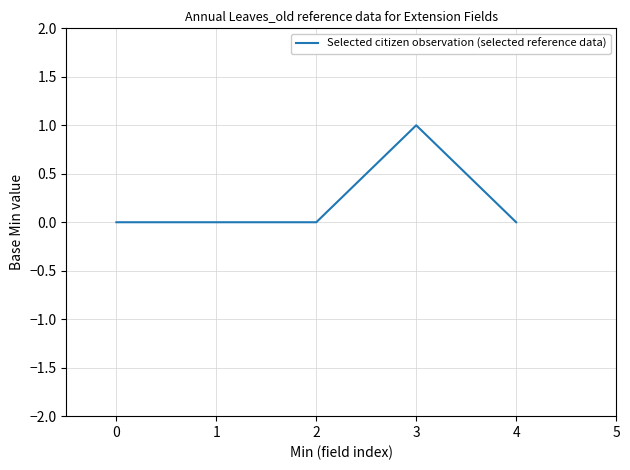

Which category has the highest value across all series?

3